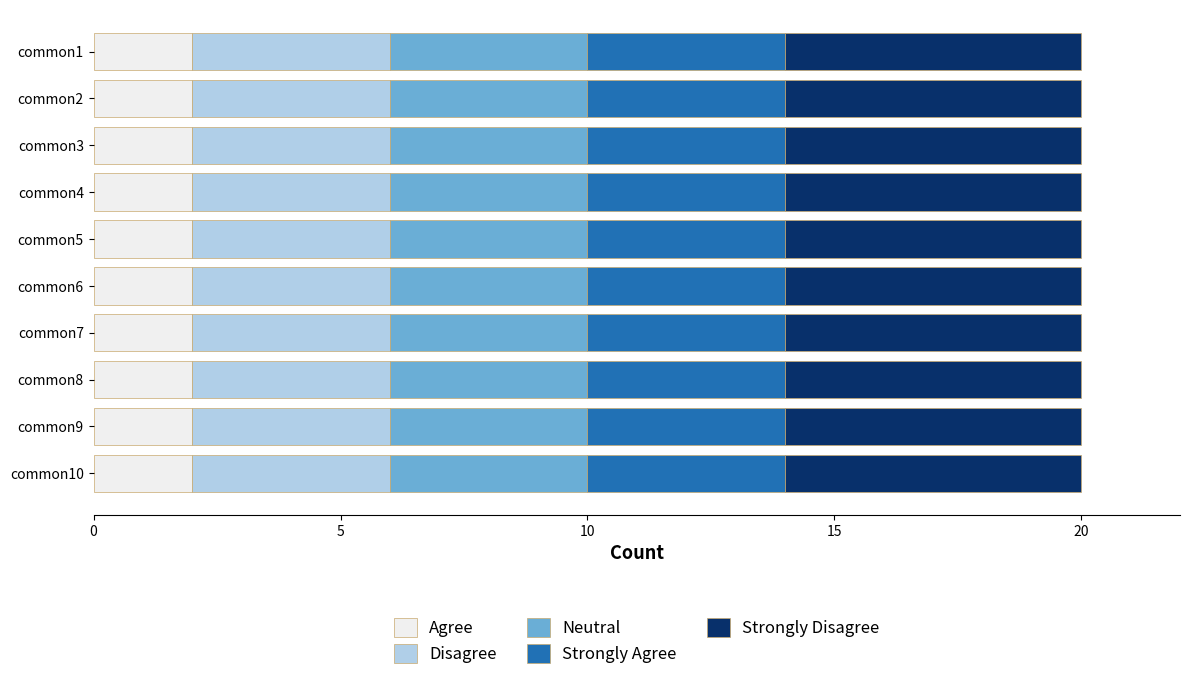

The value of Agree at common2 is 2. True or false?

True